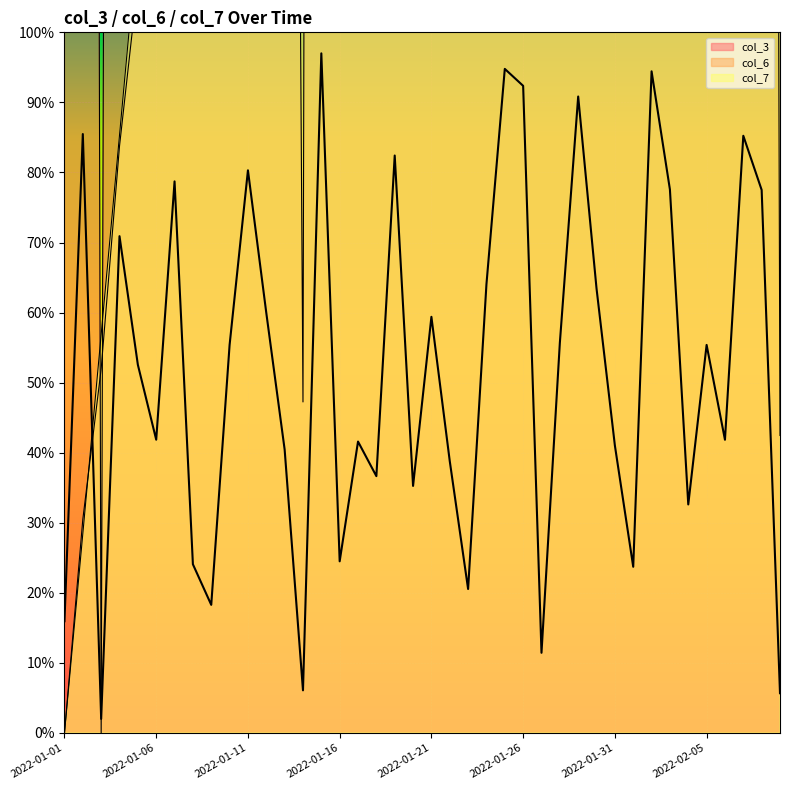

True or false: col_6 has more than 2 interior local peaks.

False